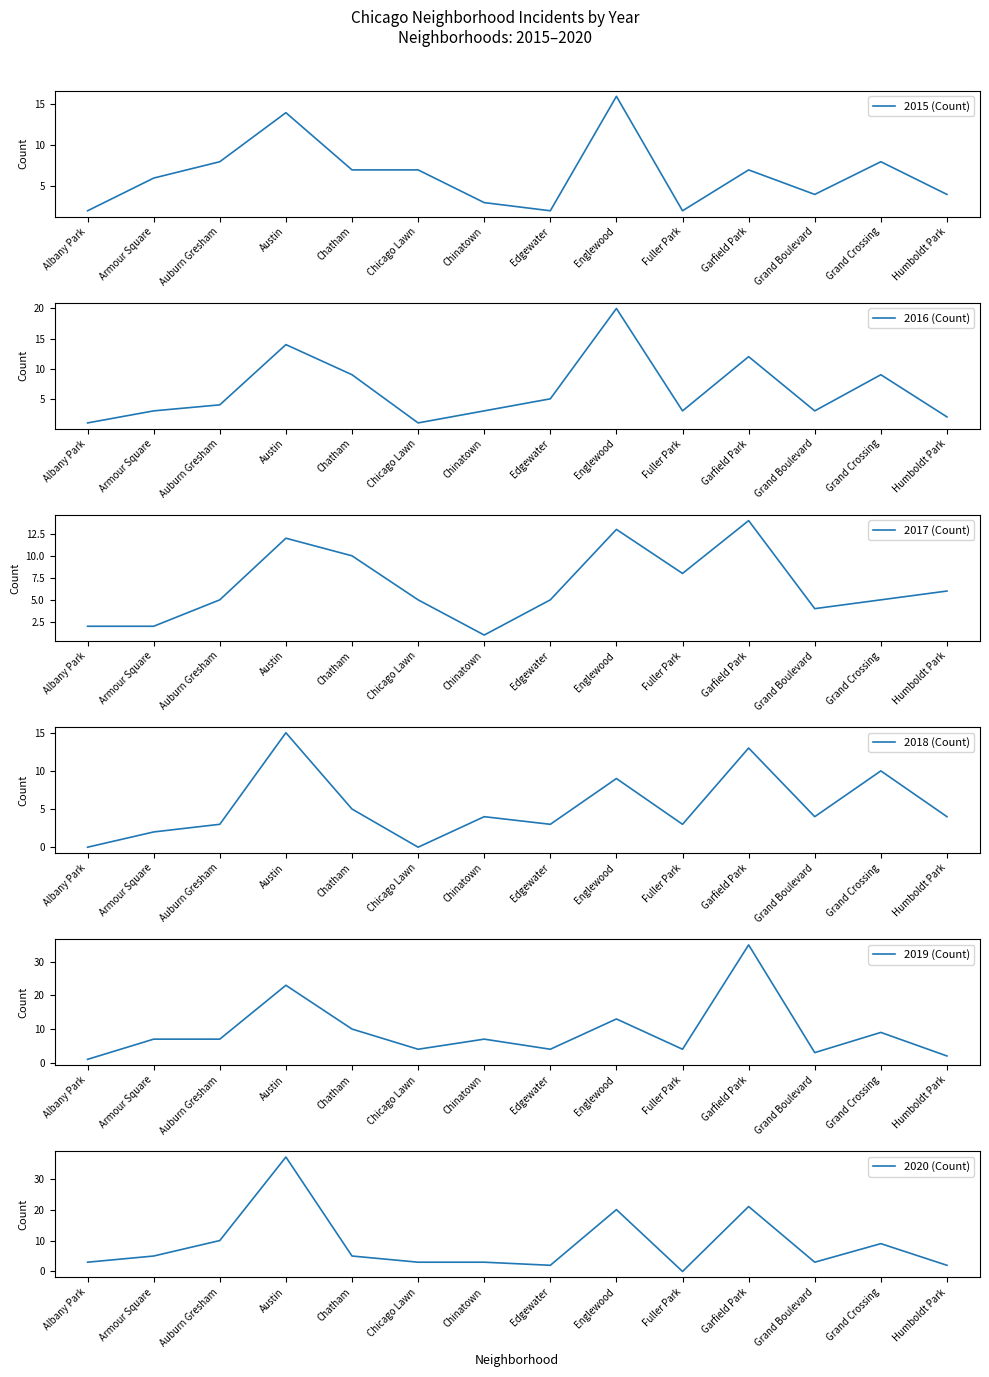

Is this an area chart (filled region under the line)?

No